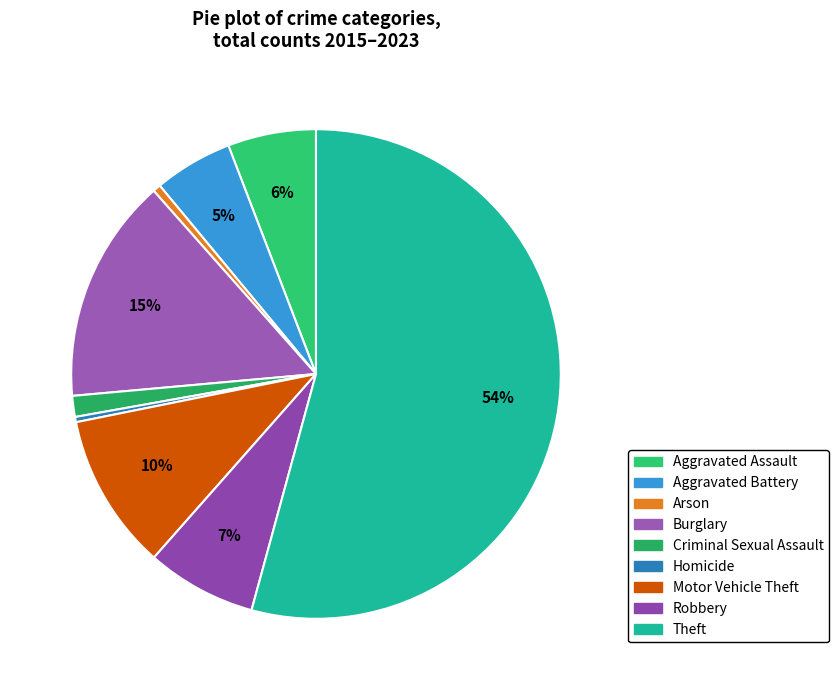

How much of the chart is everything except Aggravated Assault?

94.2%